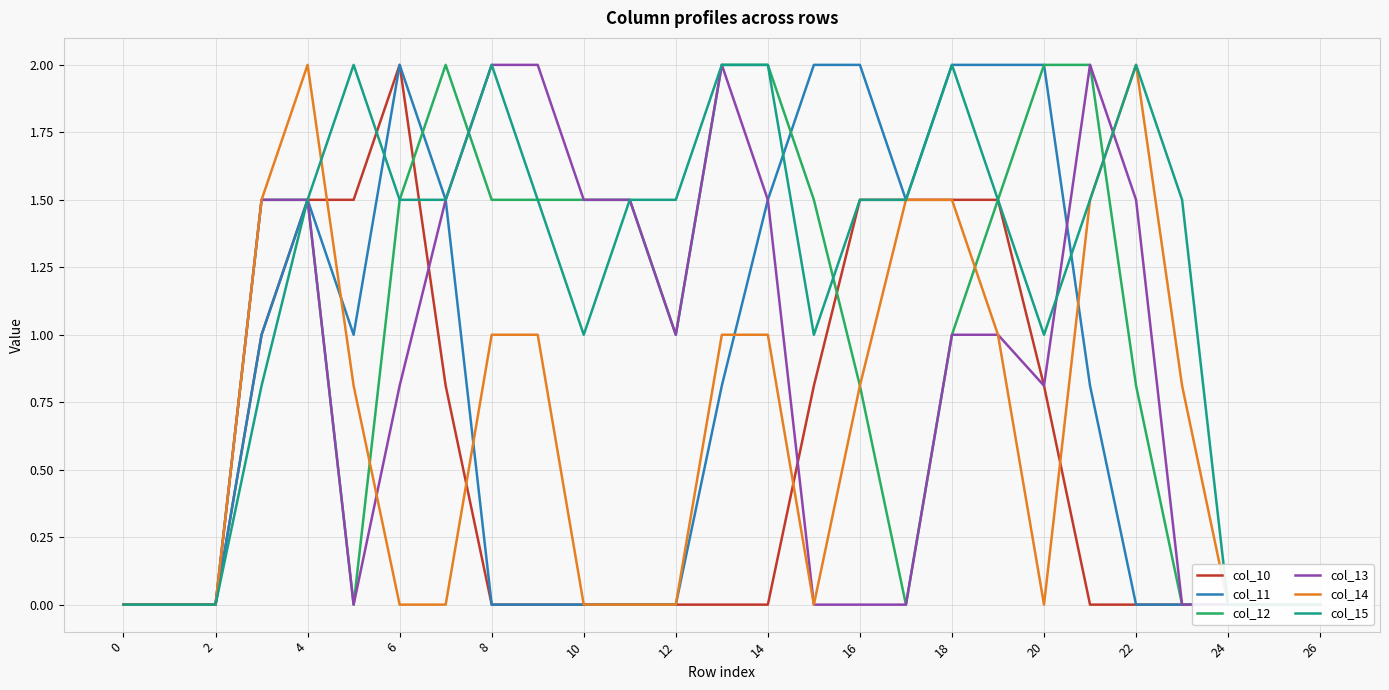

What is the difference between the maximum and minimum values in the col_14 series?

2.0